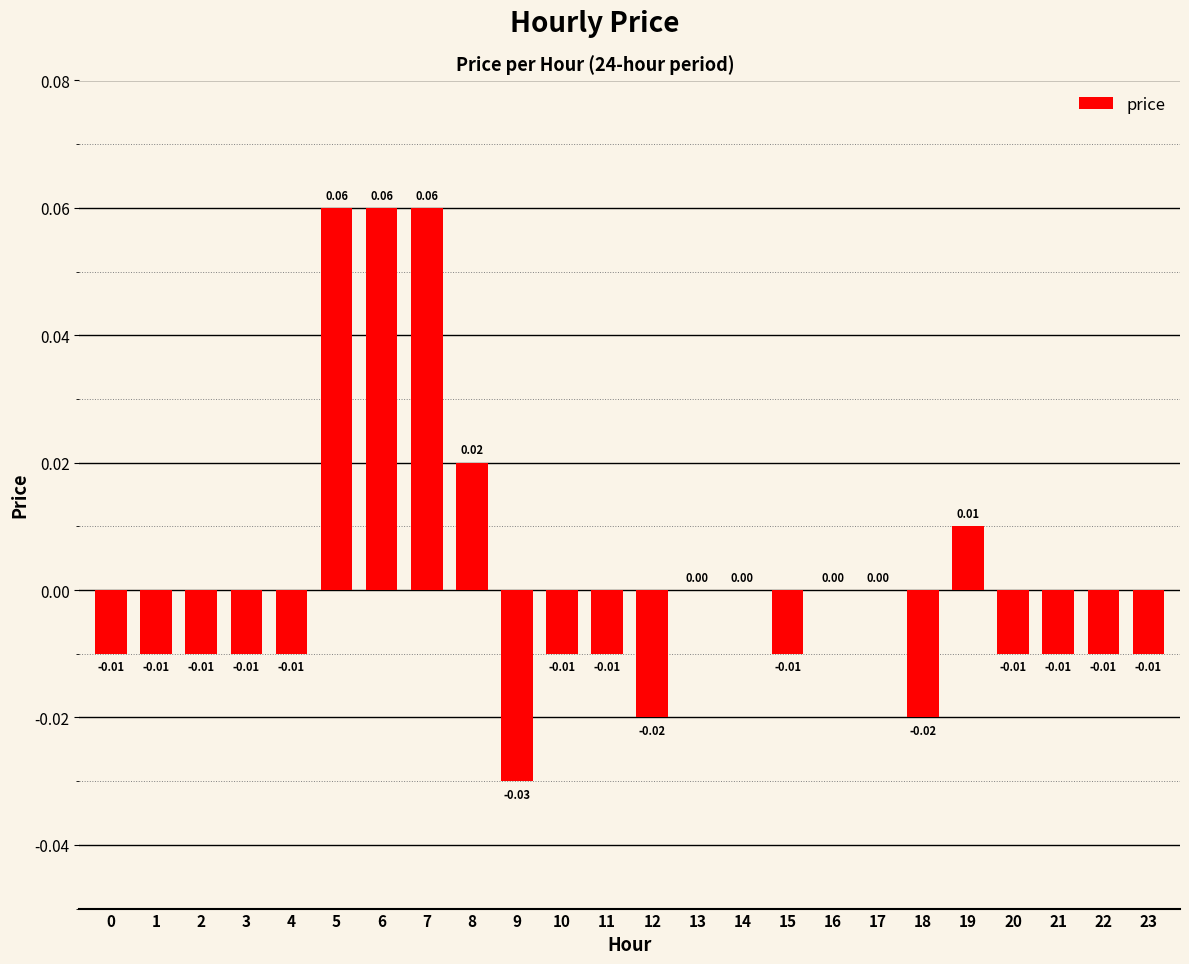

Which has a higher value, 7 or 14?

7